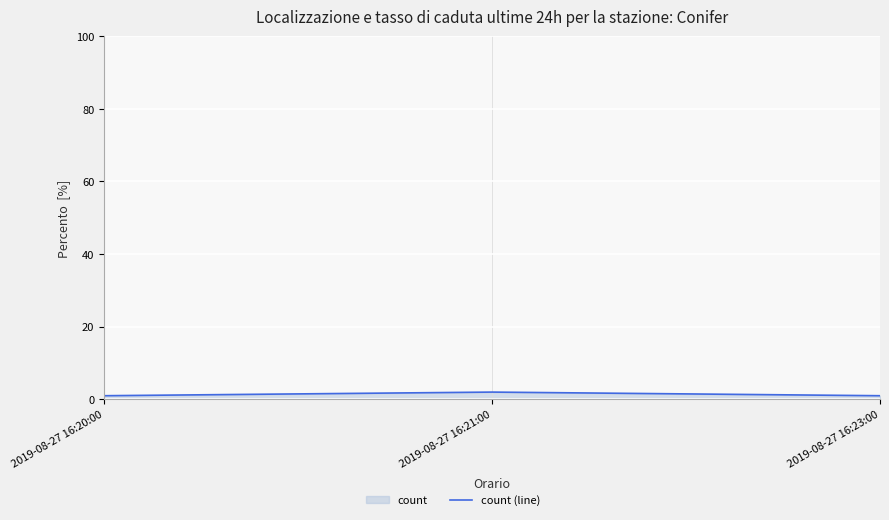

The value at 2019-08-27 16:20:00 is 1. True or false?

True